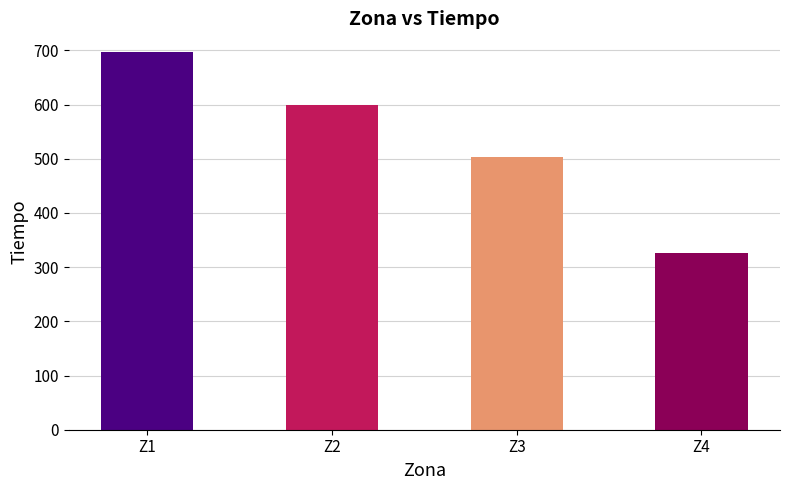

What is the change in value from Z1 to Z2?

-97.7